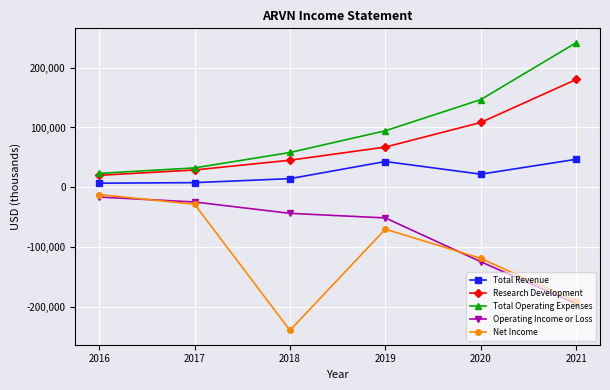

What is the sum of the Research Development values at 2016 and 2017?

48700